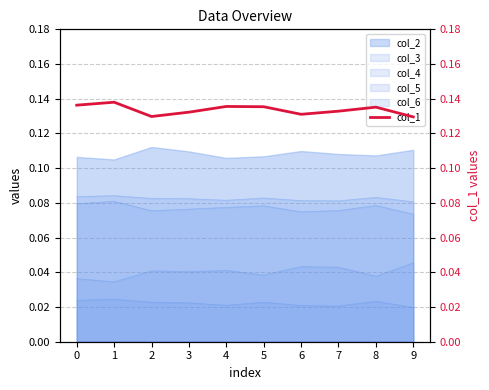

Where is the first local maximum?

1